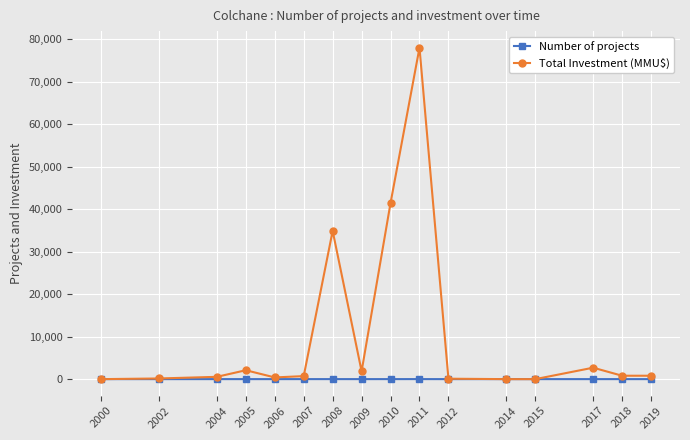

The Total Investment (MMU$) series shows 2093 at 2005. True or false?

True